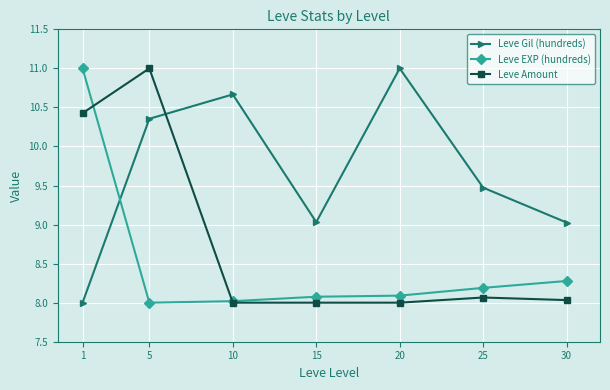

Is the value of Leve Gil (hundreds) at 15 greater than the value of Leve EXP (hundreds) at 15?

Yes